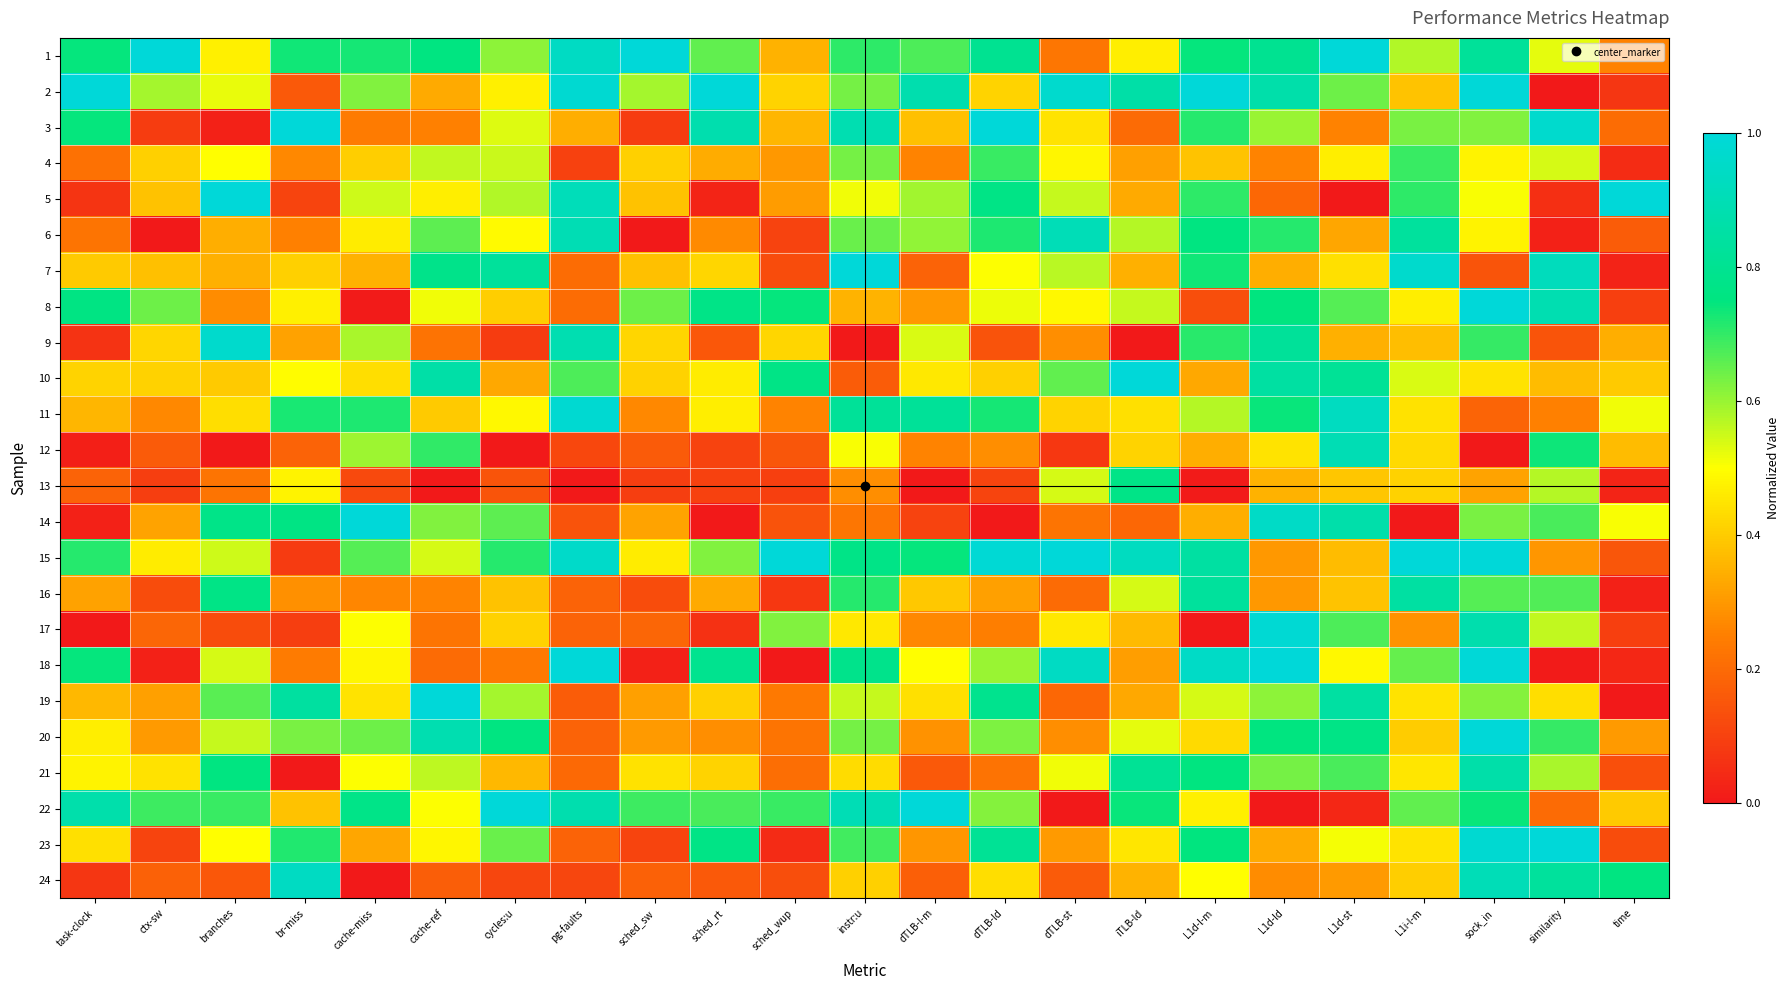

At which category is the sum across all series the highest?

sock_in